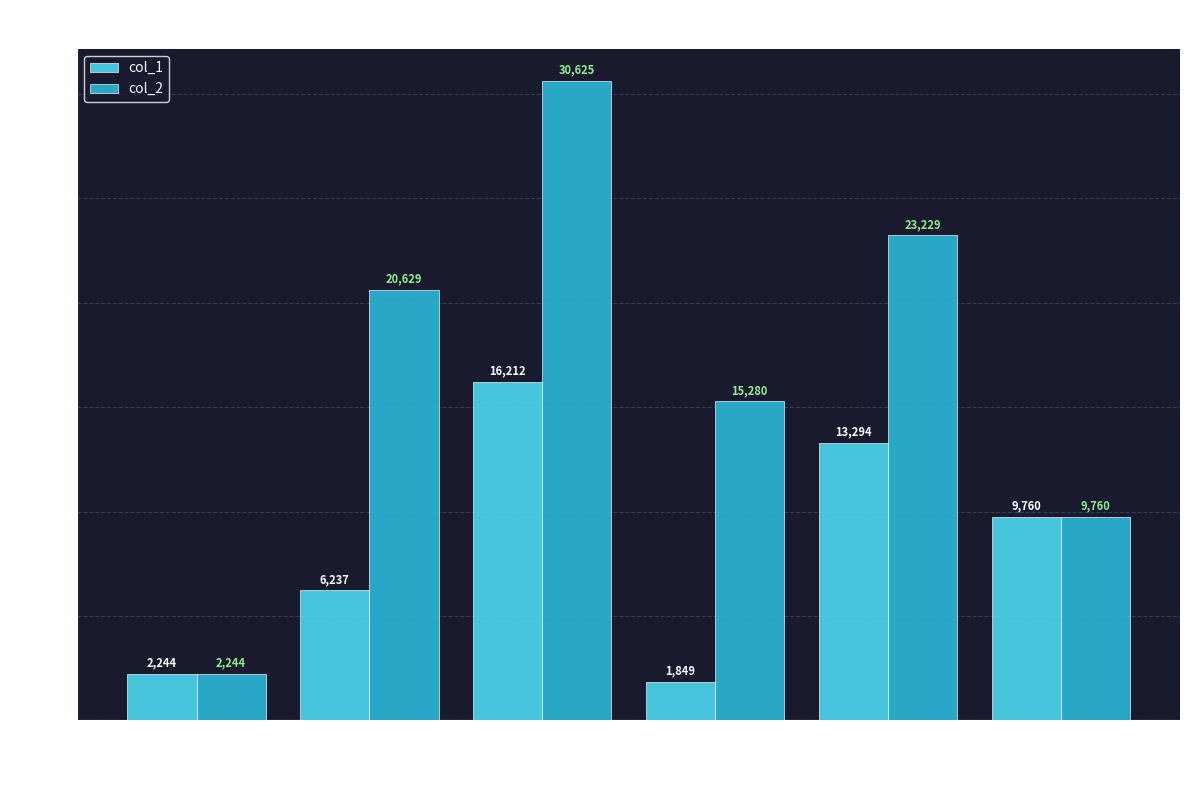

Where is col_1 nearest to the value 9030?

Boston Boys (4)